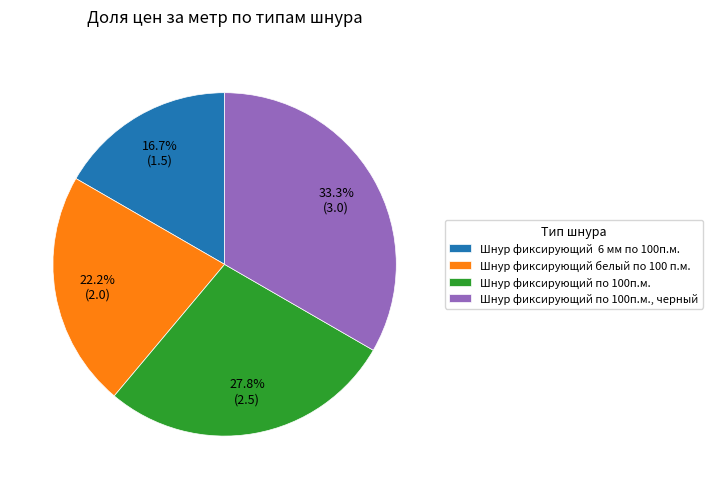

Does Шнур фиксирующий по 100п.м. represent more than half of the total?

No